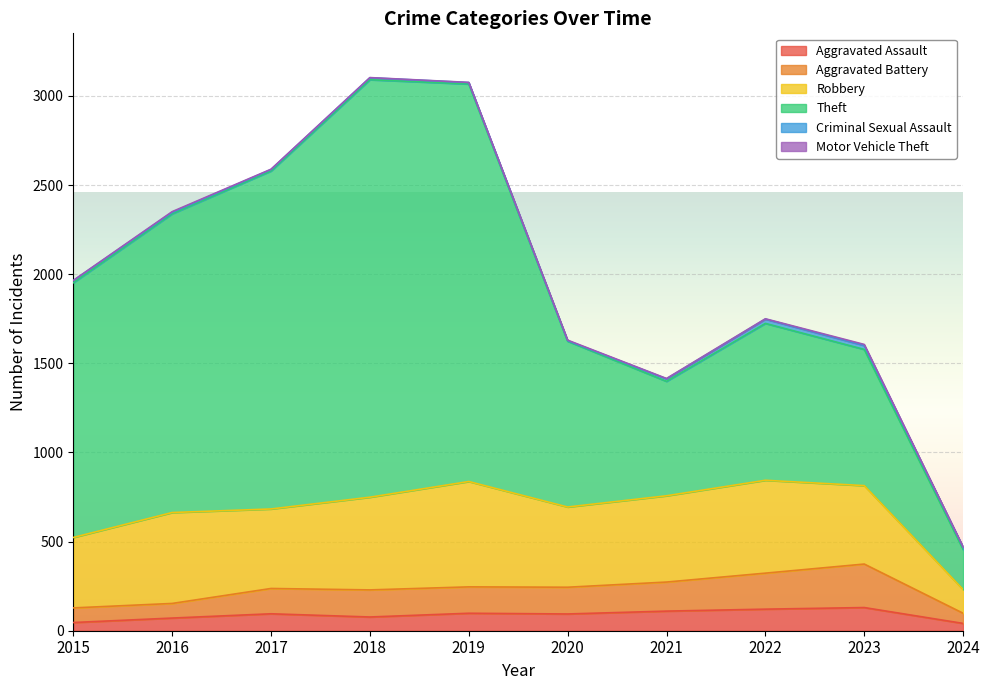

True or false: Aggravated Assault and Aggravated Battery intersect in this chart.

False